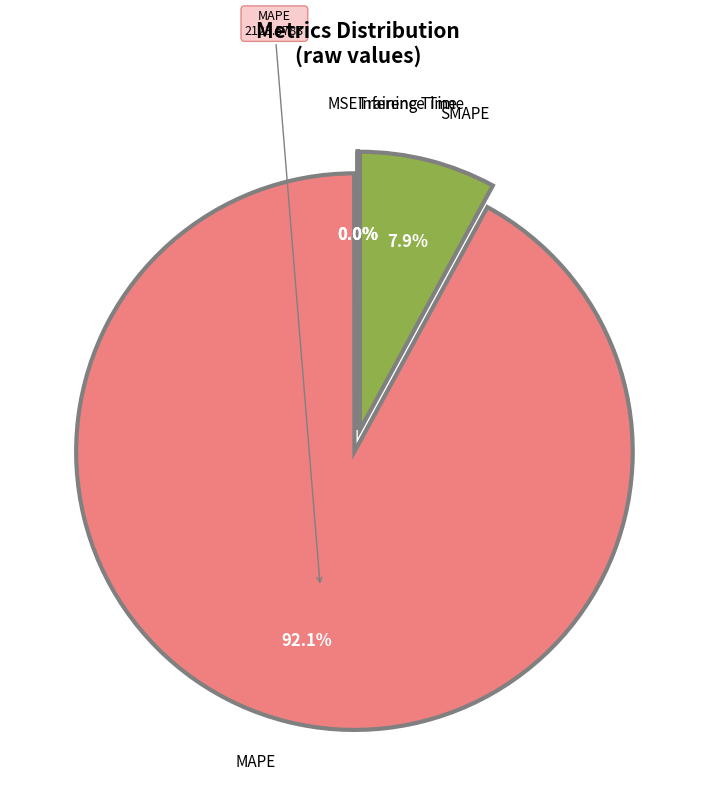

The SMAPE slice represents 2% of the pie. True or false?

False